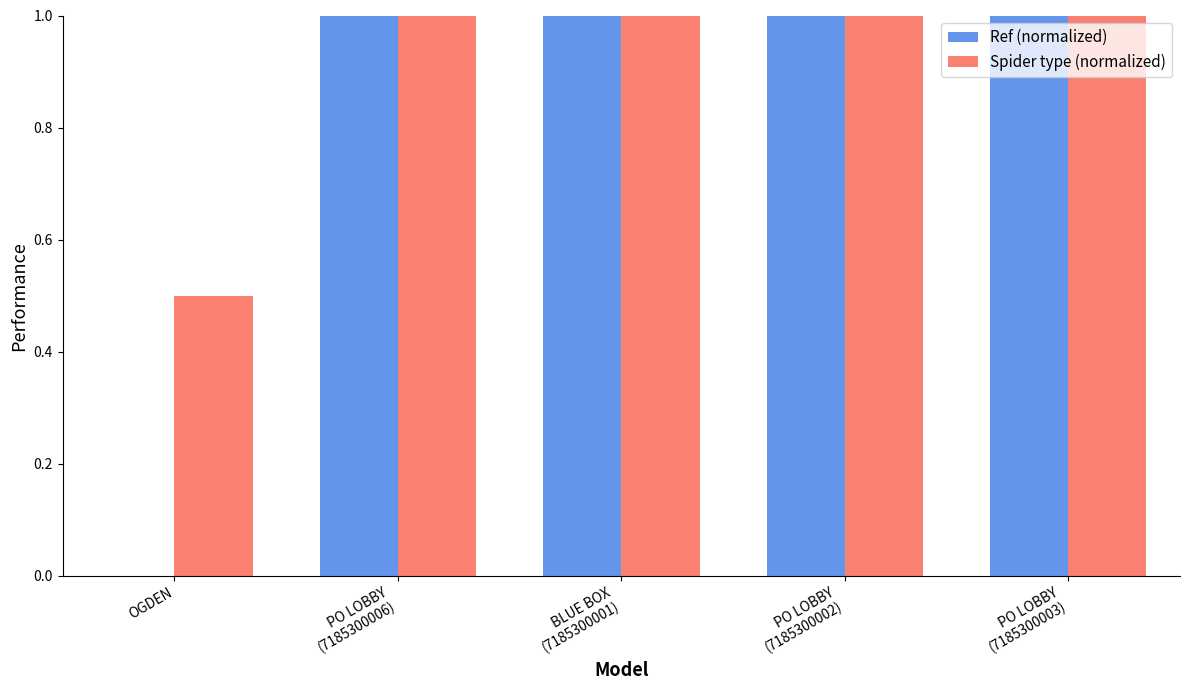

What is the highest value of the Ref (normalized) series?

1.0